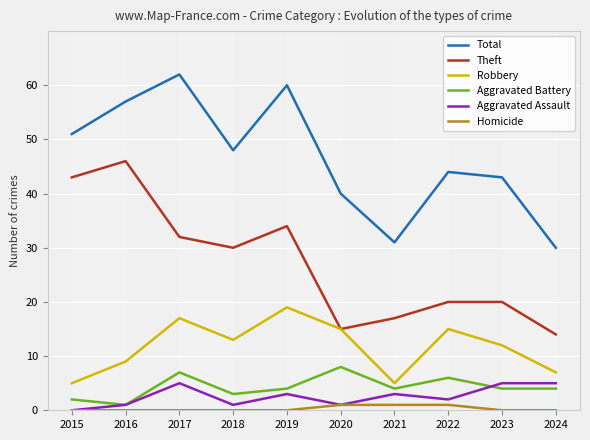

What is the total value across all series at 2019?

120